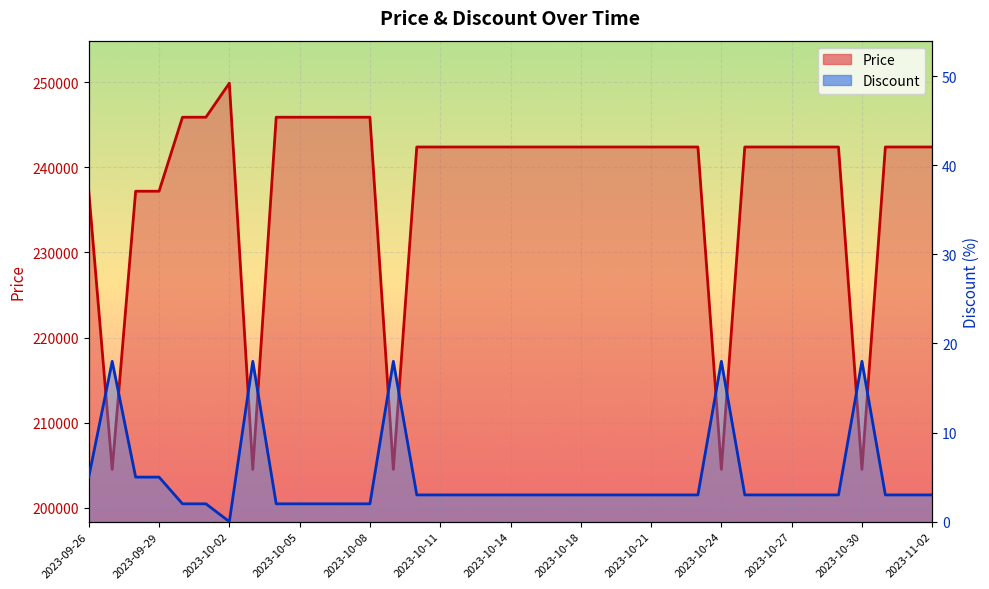

What position from the left is 2023-10-08?

13